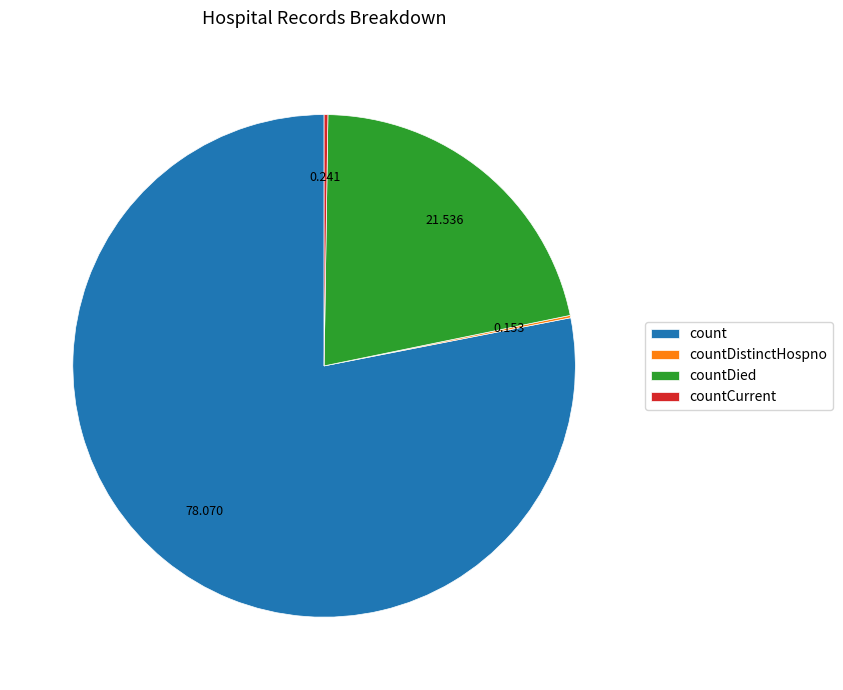

Is there any slice that represents more than half of the pie?

Yes